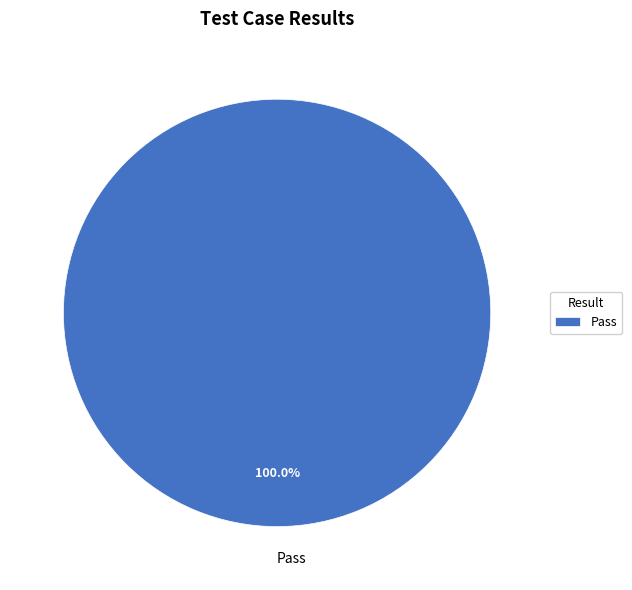

To the nearest percent, what percentage of the pie is Pass?

100%